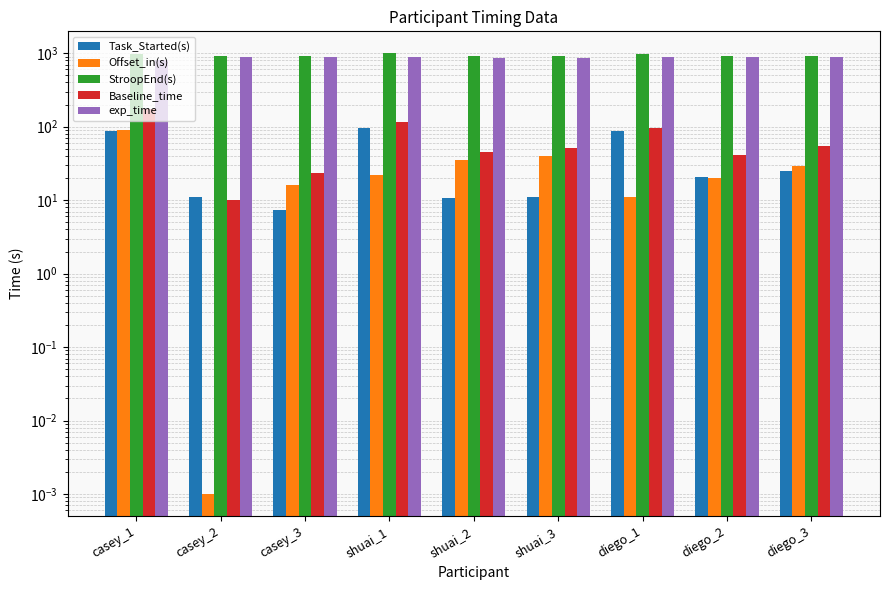

How many data points in Offset_in(s) are above 22?

4